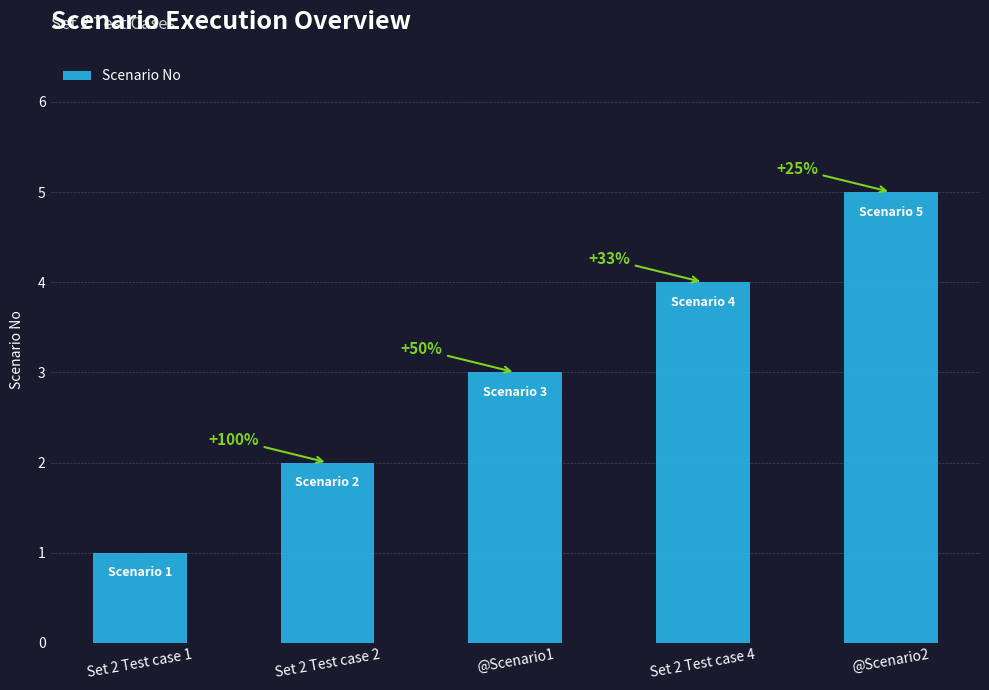

Does the chart contain stacked bars?

No